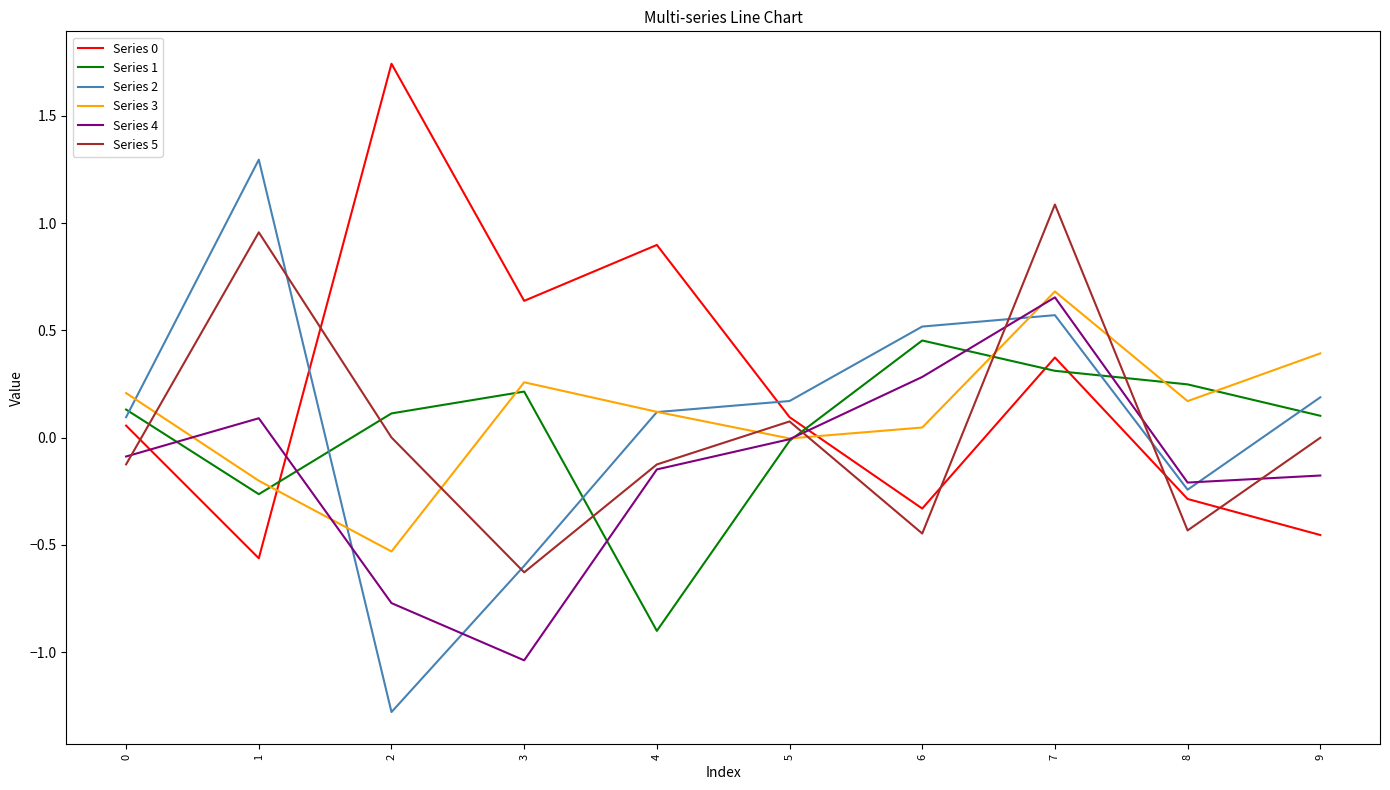

Is the value of Series 5 at 4 greater than the value of Series 2 at 1?

No